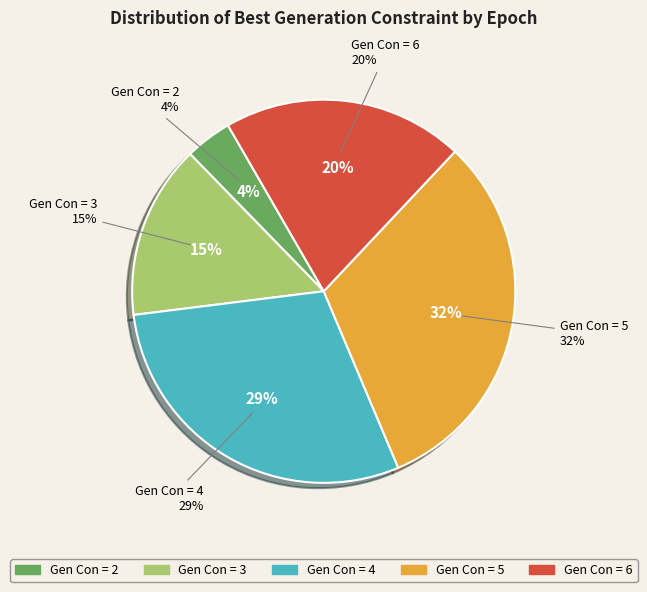

To the nearest percent, what is the difference between the largest and smallest slice percentages?

28%